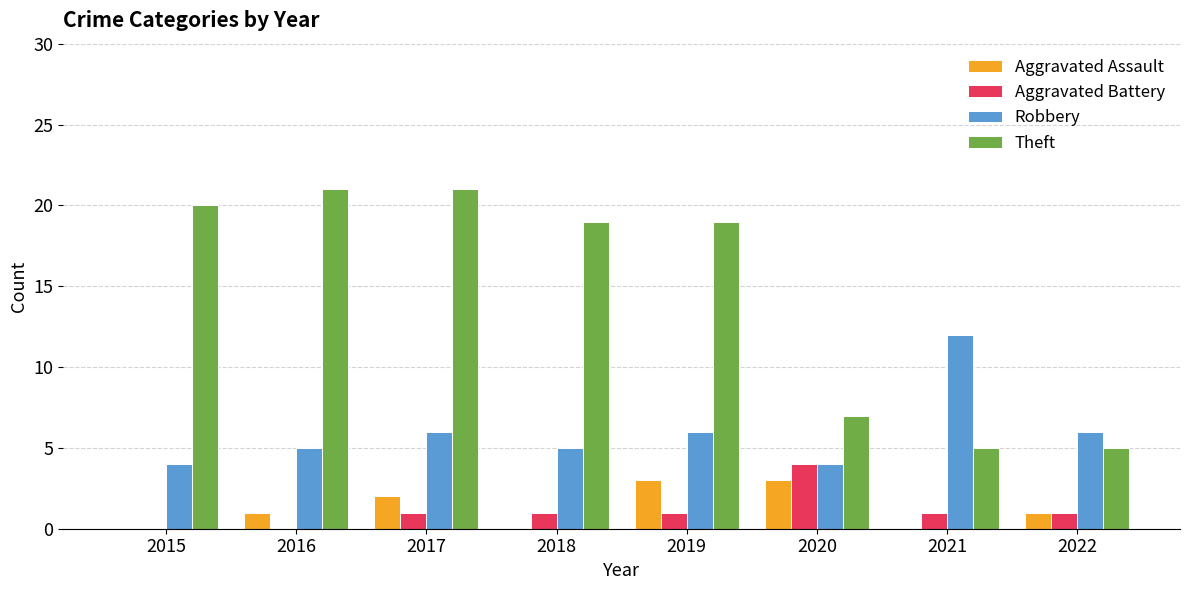

Is it true that Aggravated Assault equals 1 at 2022?

True